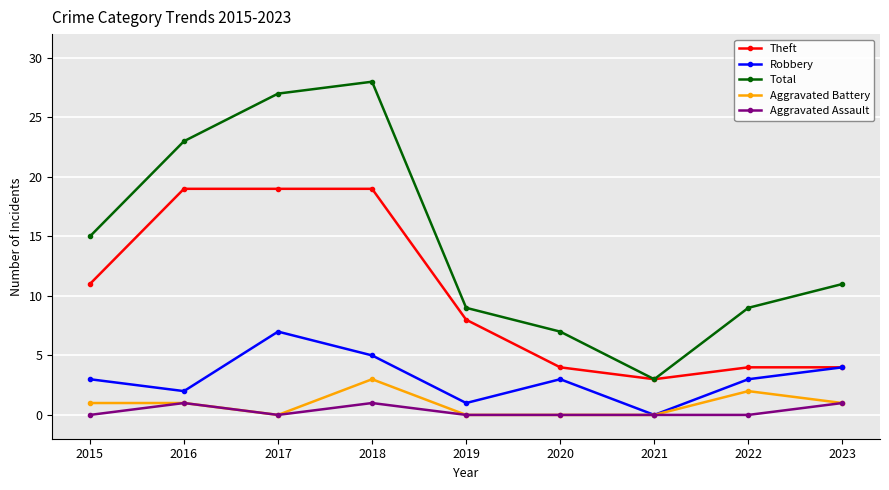

Does the chart have visible grid lines?

Yes